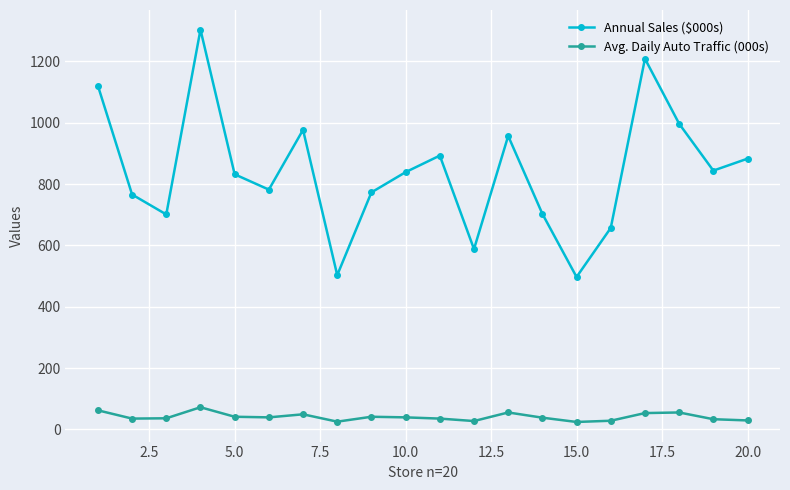

True or false: Annual Sales ($000s) and Avg. Daily Auto Traffic (000s) cross at least once.

False